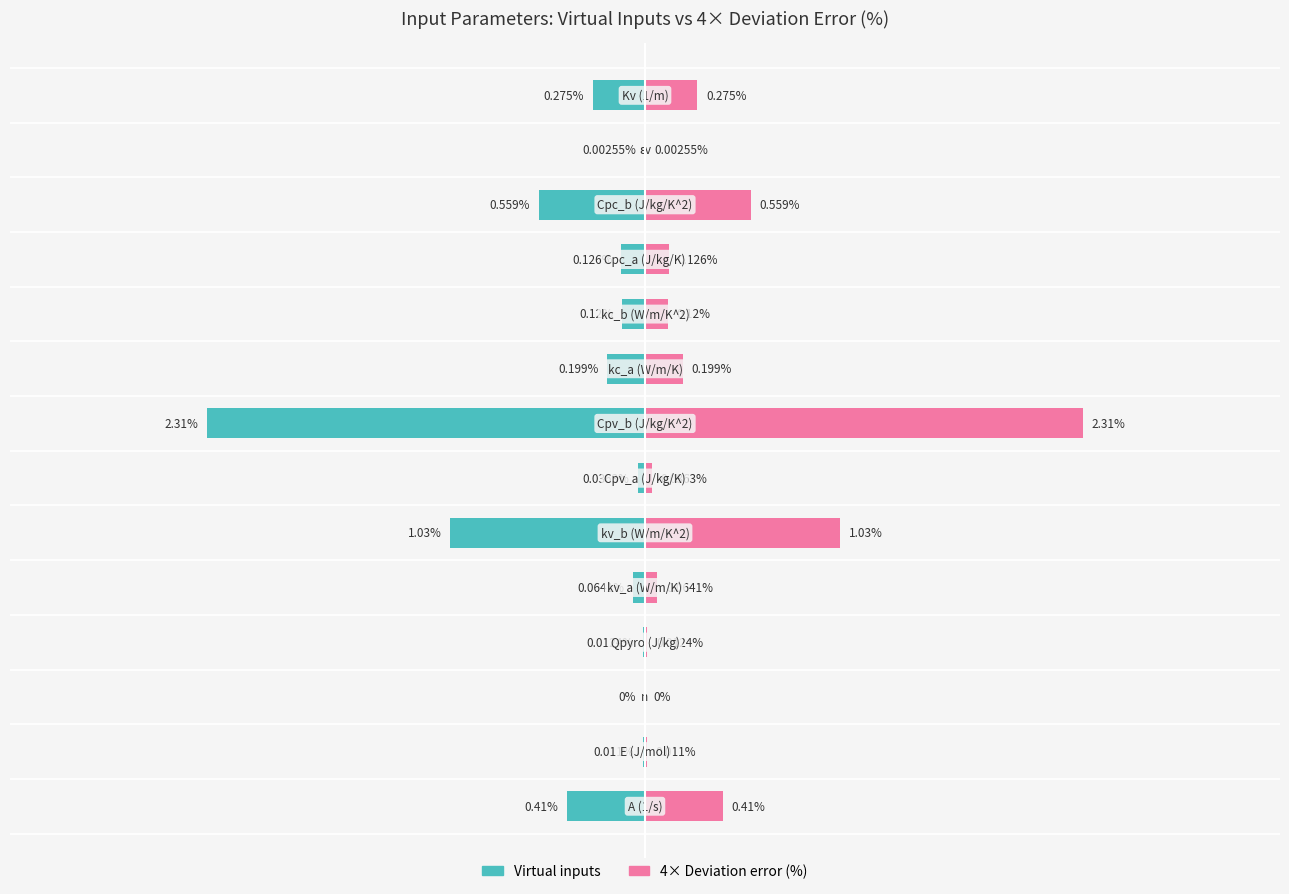

Rank the series at 5 from highest to lowest value.

4x Deviation error (%), Virtual inputs